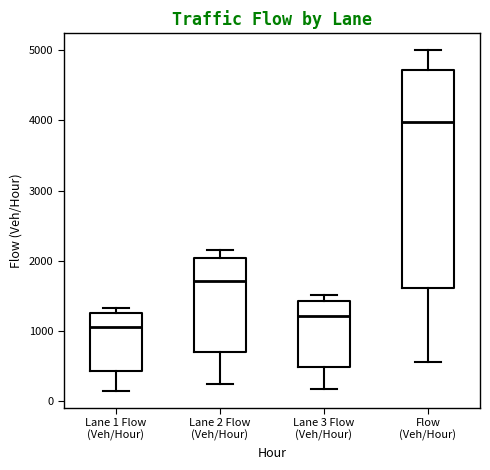

Which box has the highest median line?

Flow (Veh/Hour)